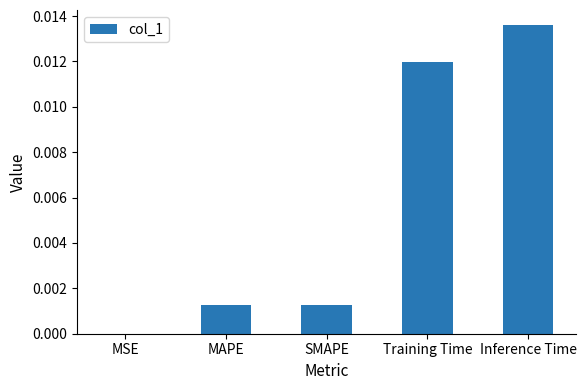

True or false: the data shows 0.0 at MAPE.

True